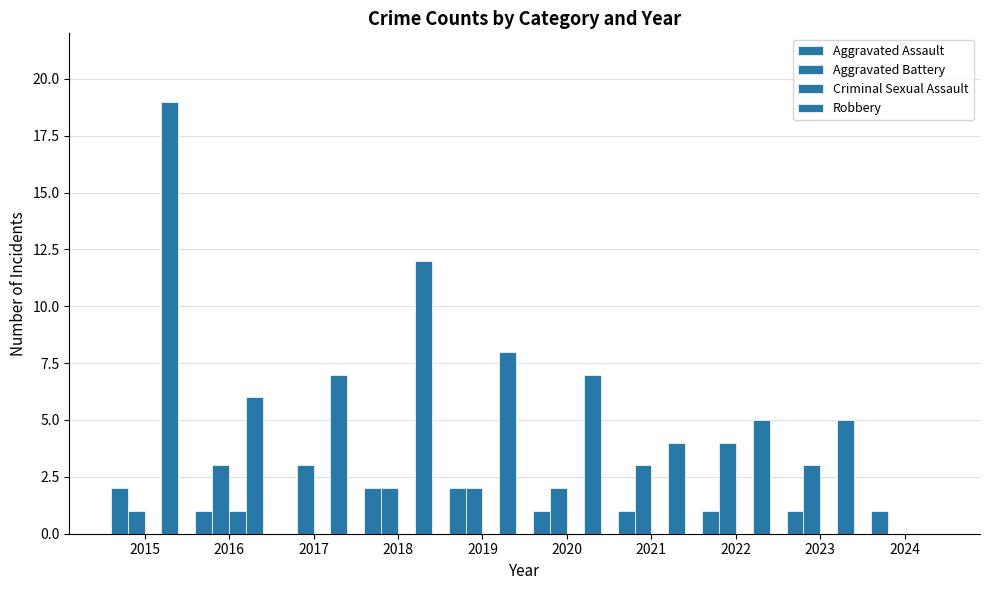

Rank the series by their maximum value, from highest to lowest.

Robbery, Aggravated Battery, Aggravated Assault, Criminal Sexual Assault